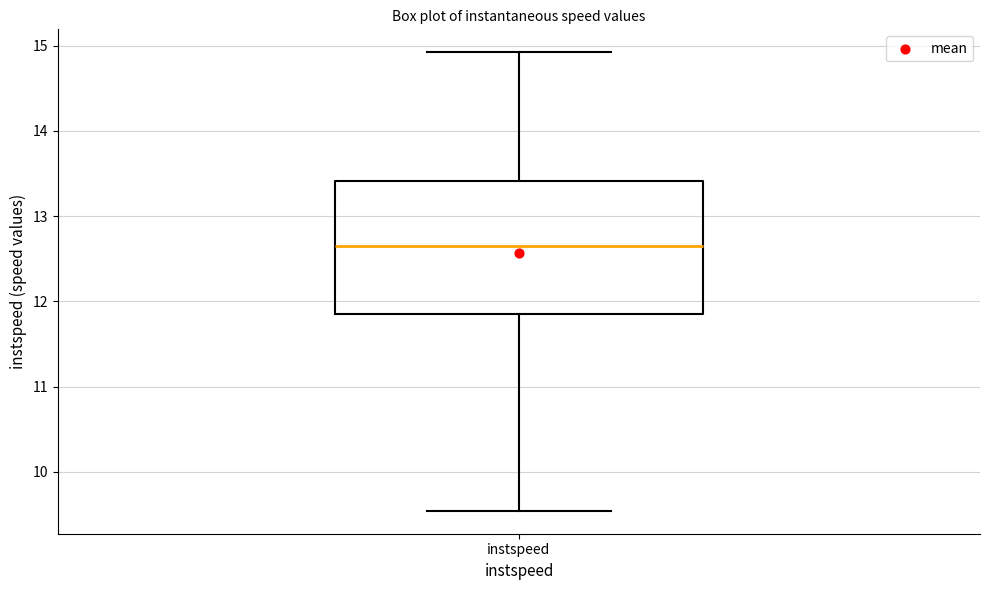

Read this box plot against the y-axis: the position of the median line, the range covered by the box, and the ends of both whiskers. The values are not printed on the chart, so give them approximately, as read against the axis.

median 12.6, box 11.8 to 13.4, whiskers 9.5 to 14.9